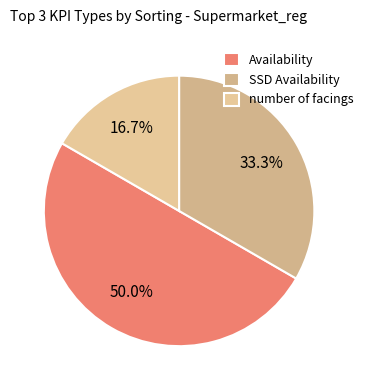

What is the smallest slice in the pie chart?

number of facings